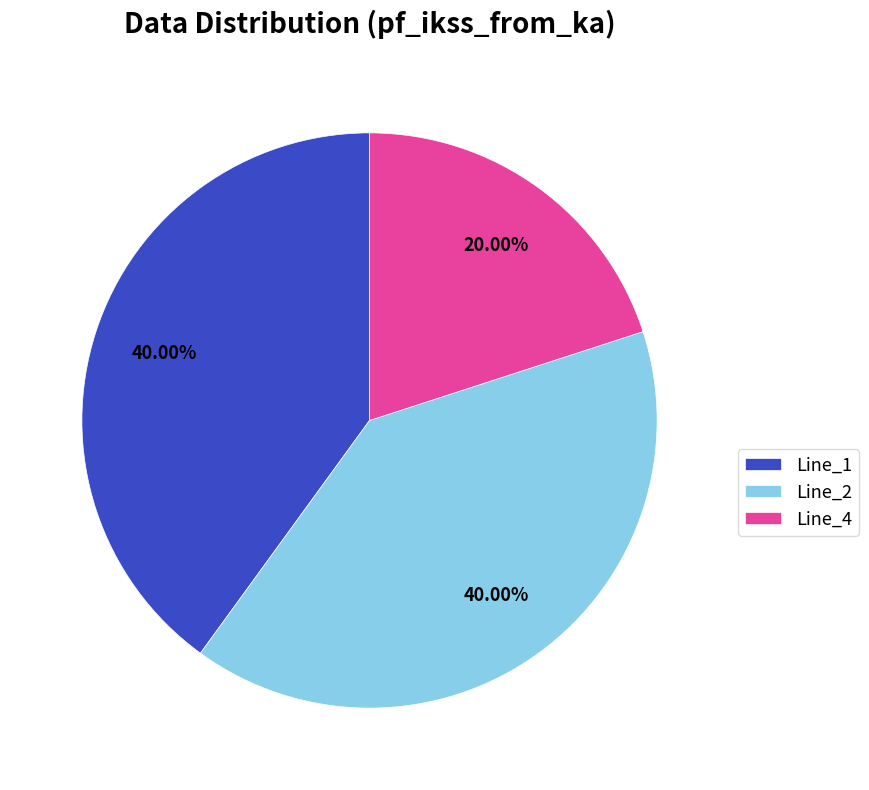

What is the smallest slice in the pie chart?

Line_4